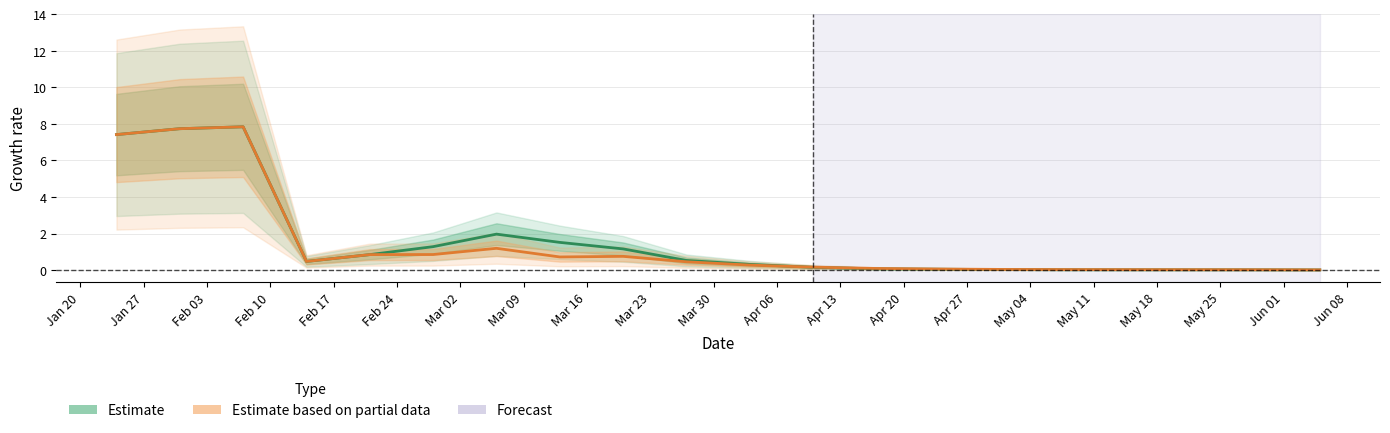

What is the difference between the maximum and second lowest values in the GE (Estimate based on partial data) series?

7.8